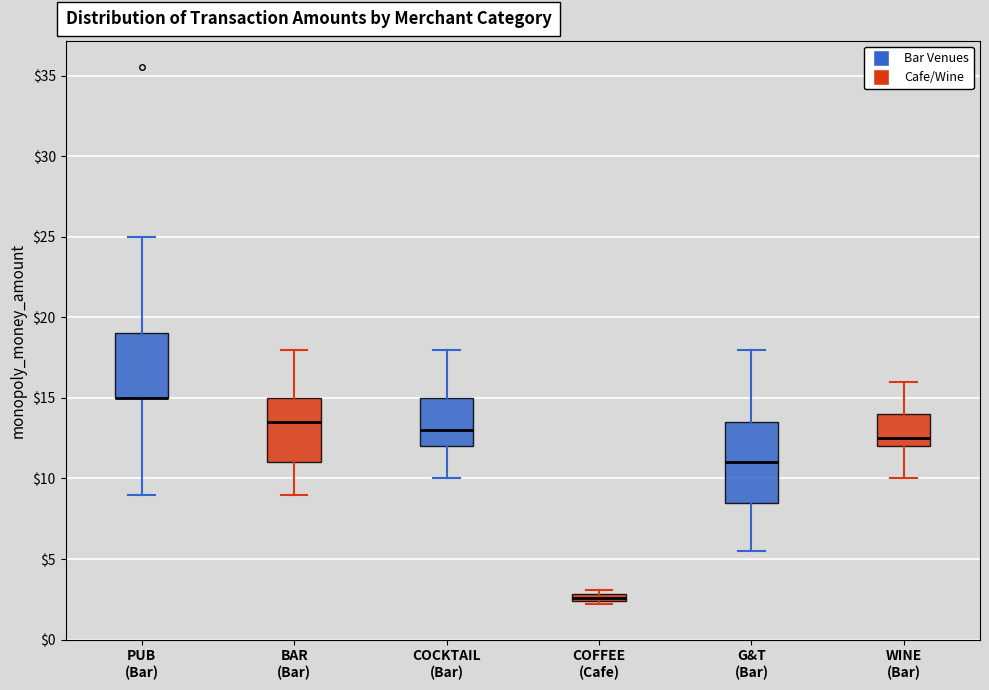

Where does the lower whisker of the box for WINE (Bar) end on the y-axis? The values are not printed on the chart, so give them approximately, as read against the axis.

10.0